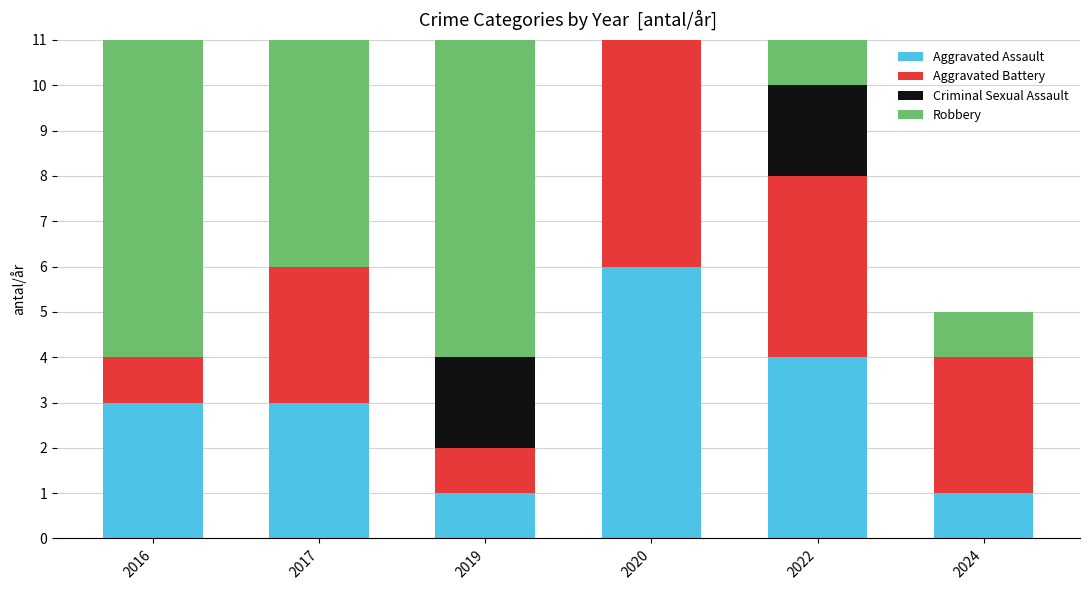

What value does the Aggravated Battery series have at 2019?

1